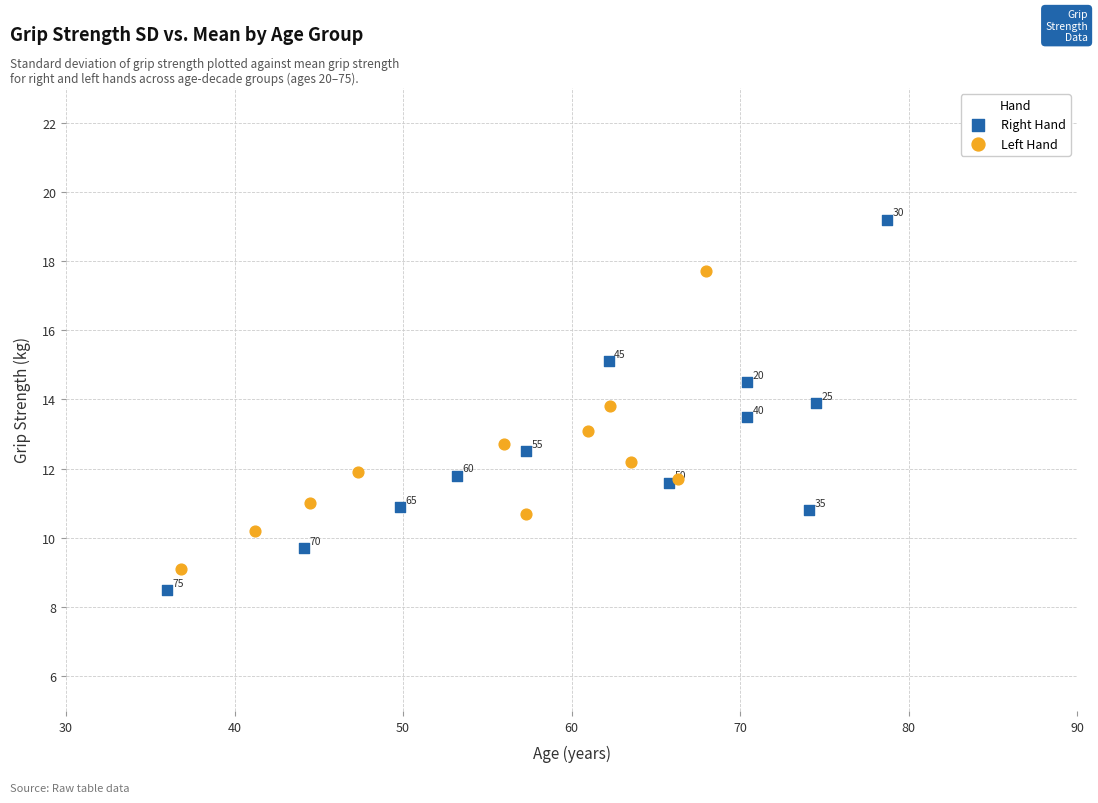

Which series reaches the maximum Y coordinate?

Right Hand